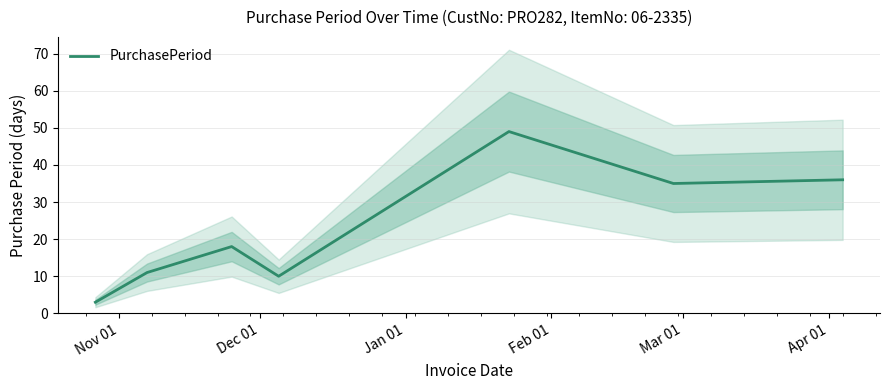

What is the label of the 4th point from the right?

Feb 01